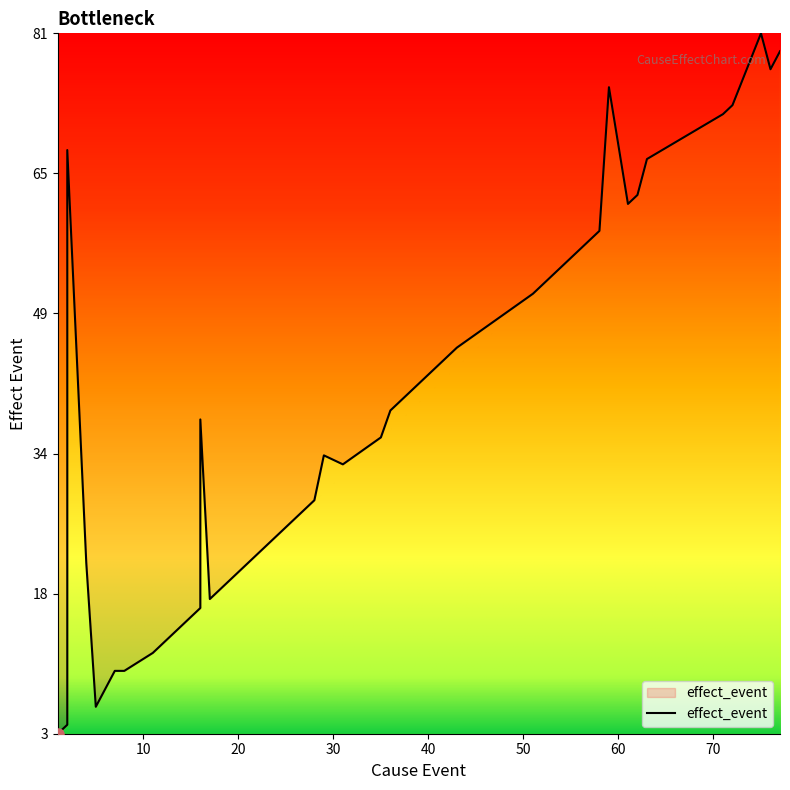

Does the chart display data point markers on the line(s)?

No